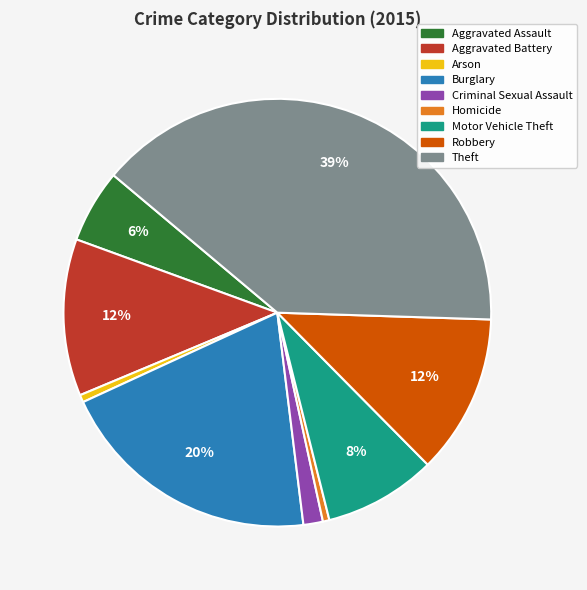

Count the number of slices in the pie.

9